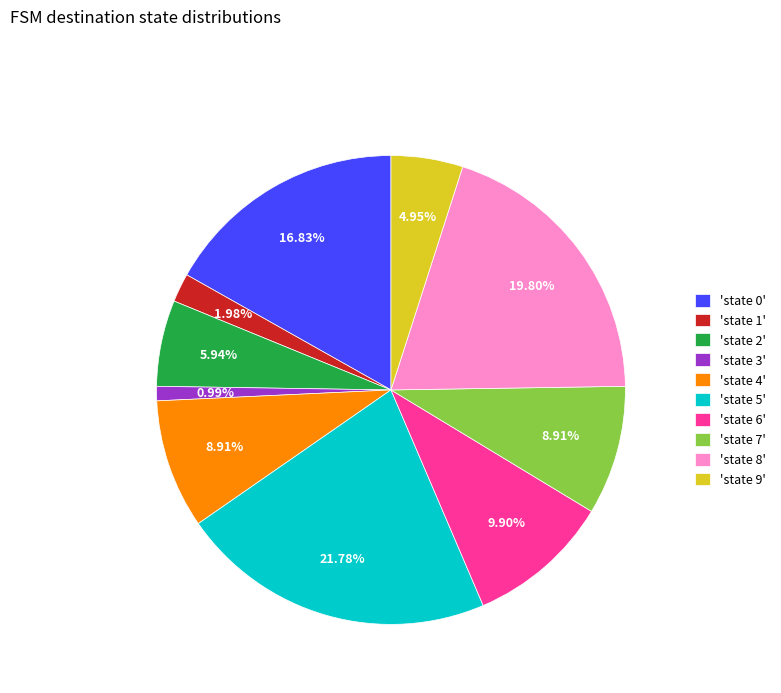

Is there a majority slice in this chart?

No